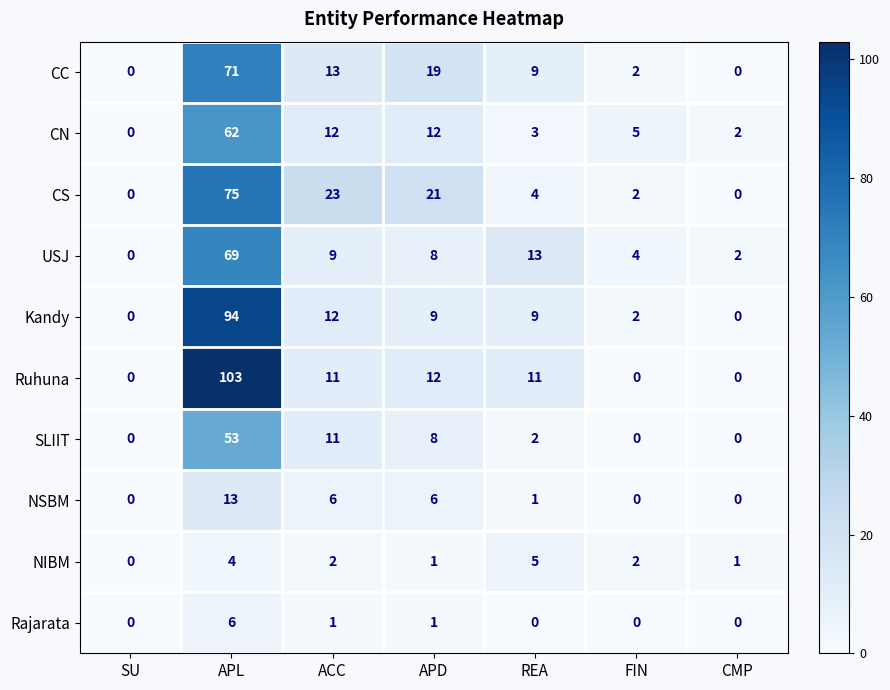

What is the highest value of the CC series?

71